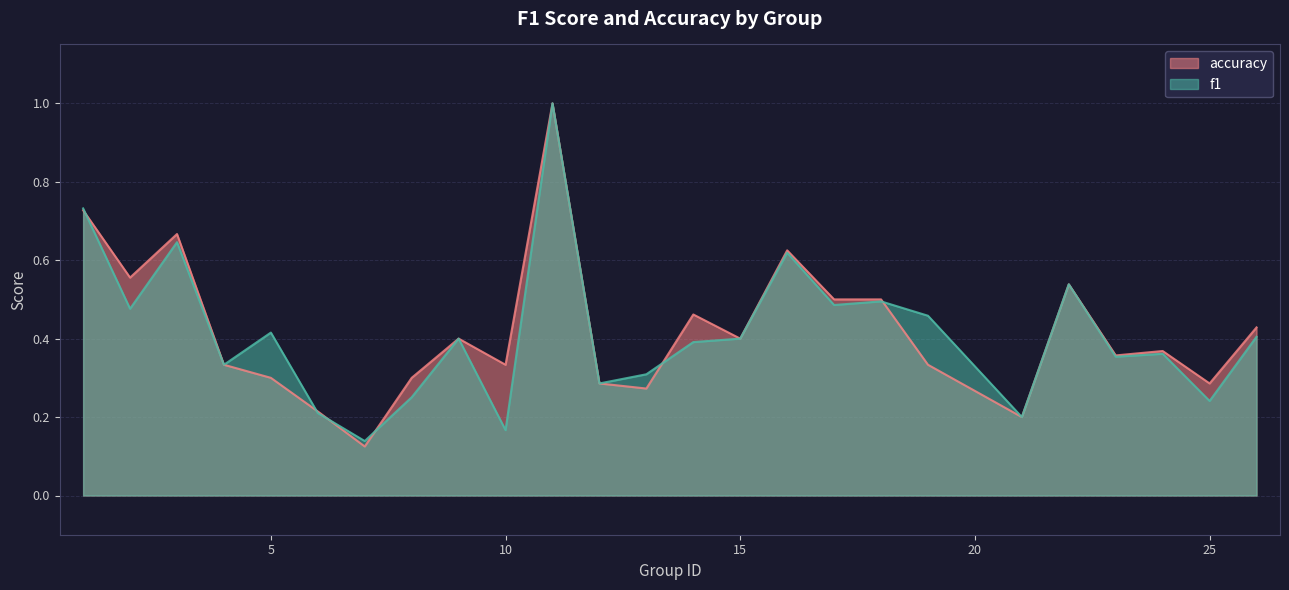

Where do accuracy and f1 first cross each other?

1 and 2